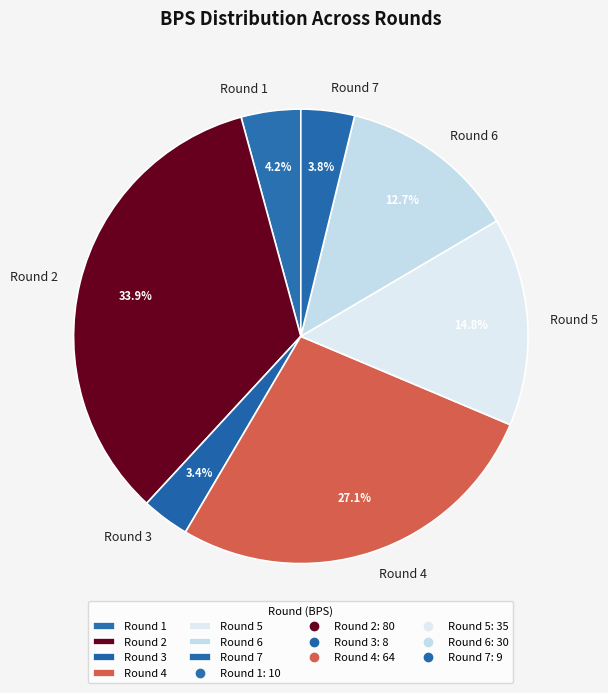

To the nearest percent, what percentage of the pie is Round 4?

27%